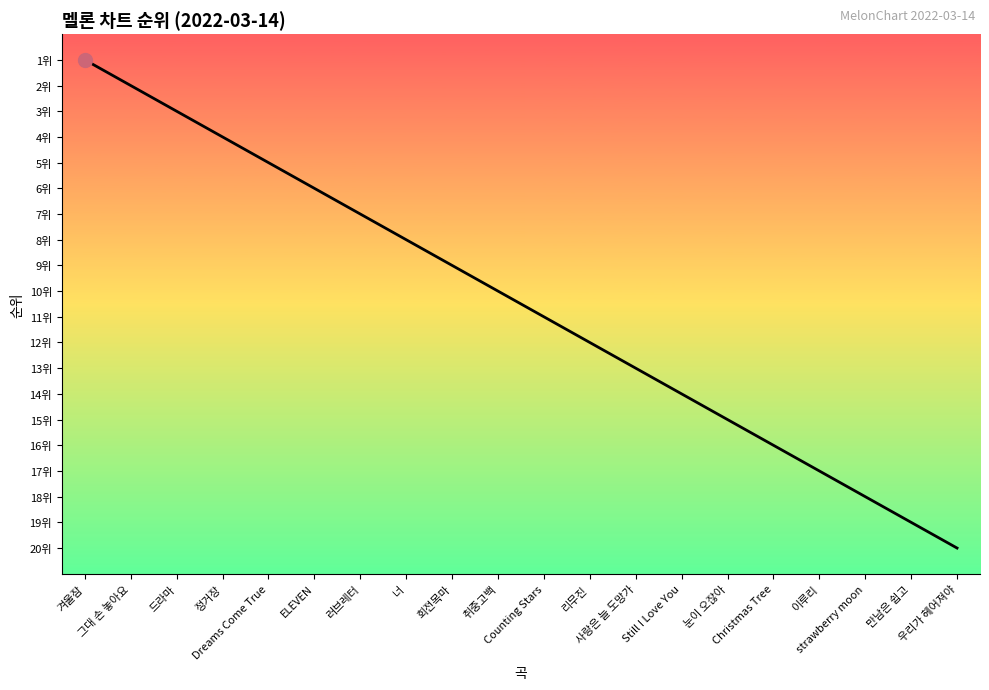

What is the value of the 1st point from the left?

1